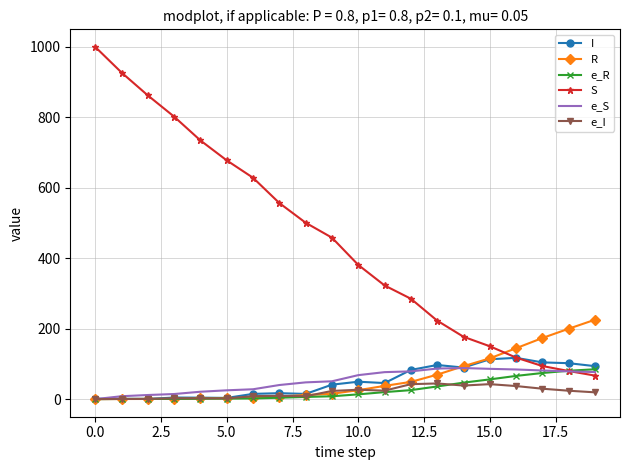

Which series has the largest total across all categories?

S